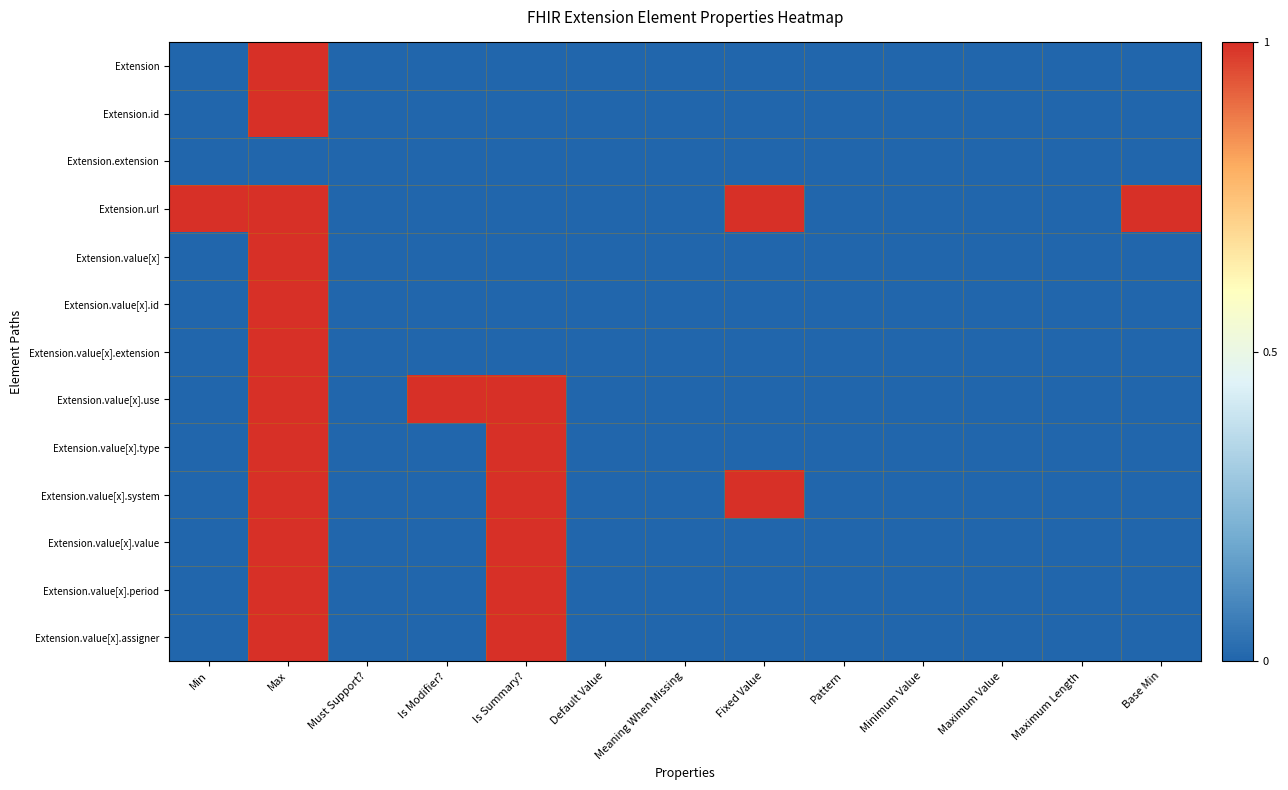

Which has a higher value, Fixed Value or Base Min?

Fixed Value